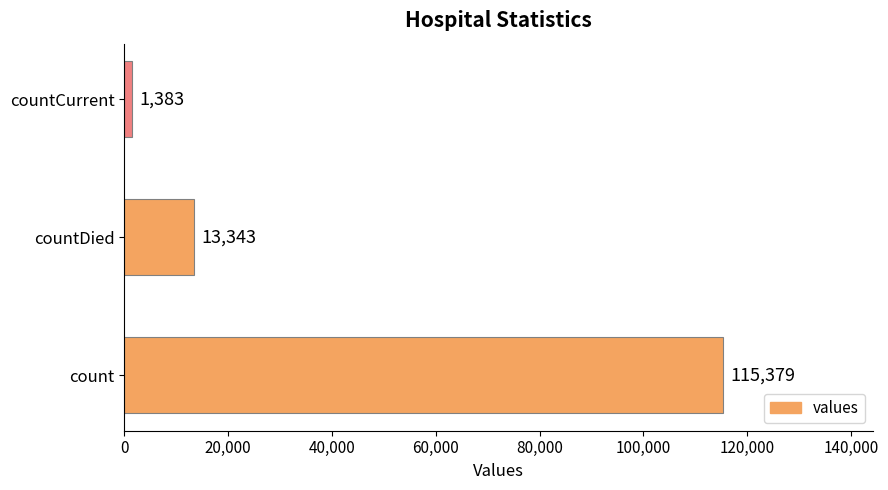

List the labels in order of value, smallest first.

countCurrent, countDied, count